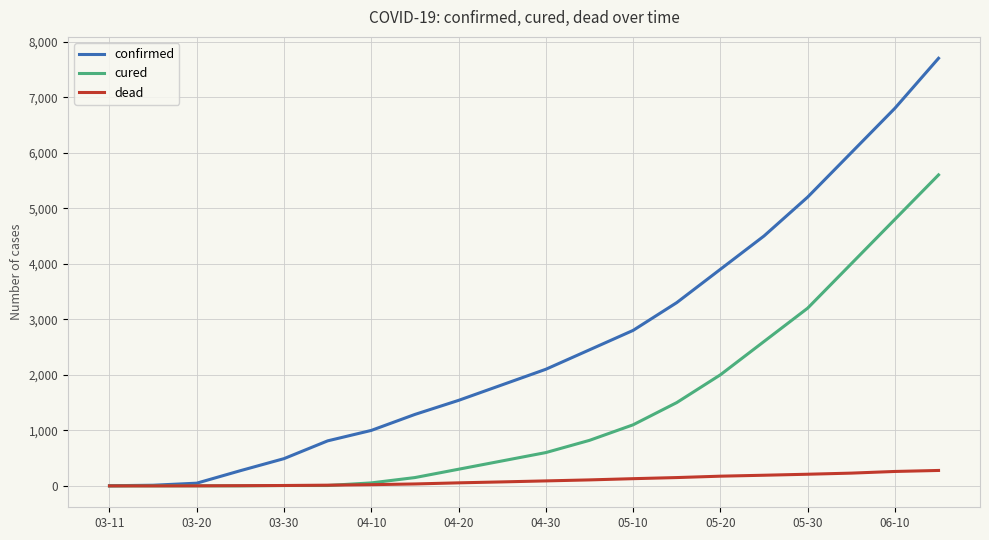

Which series has the widest spread of values?

confirmed